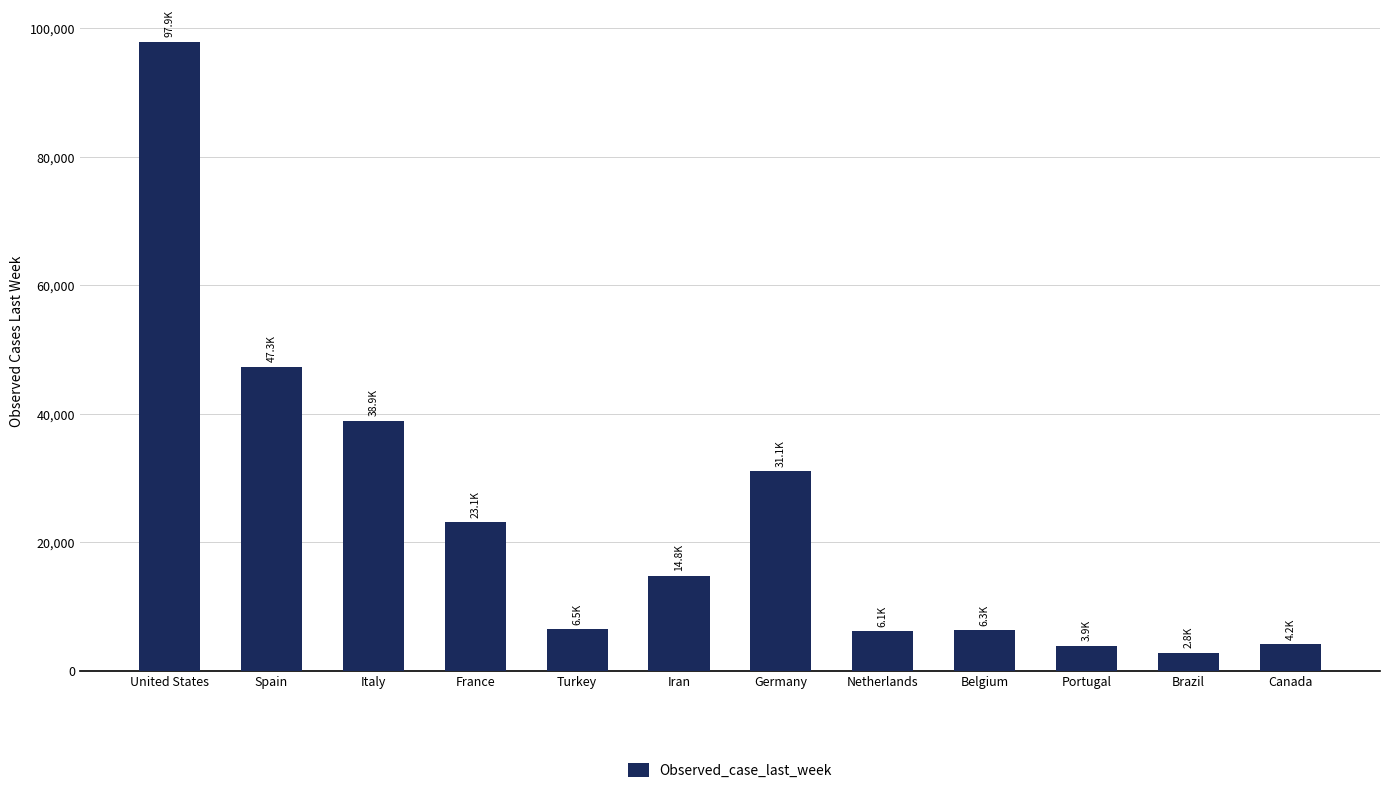

Which category has the highest value across all series?

United States